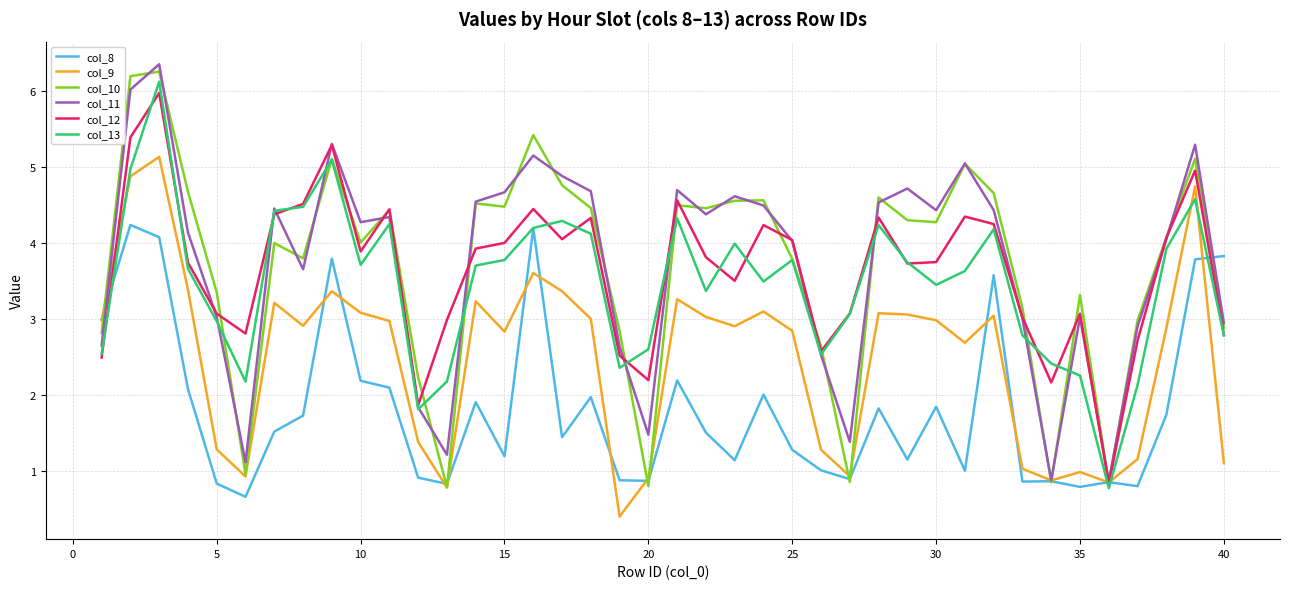

What is the minimum value shown in the chart?

0.4